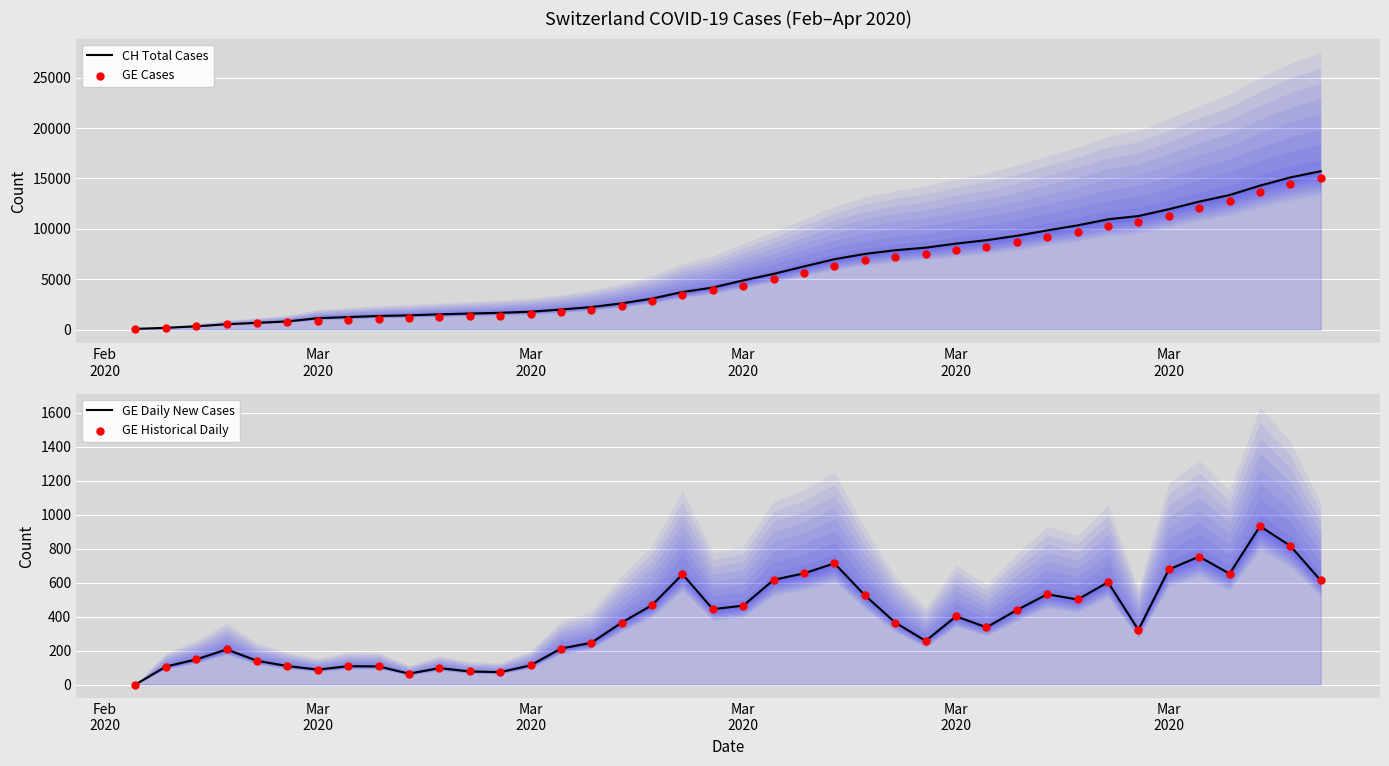

Which series has the widest spread of Y values?

CH Total Cases